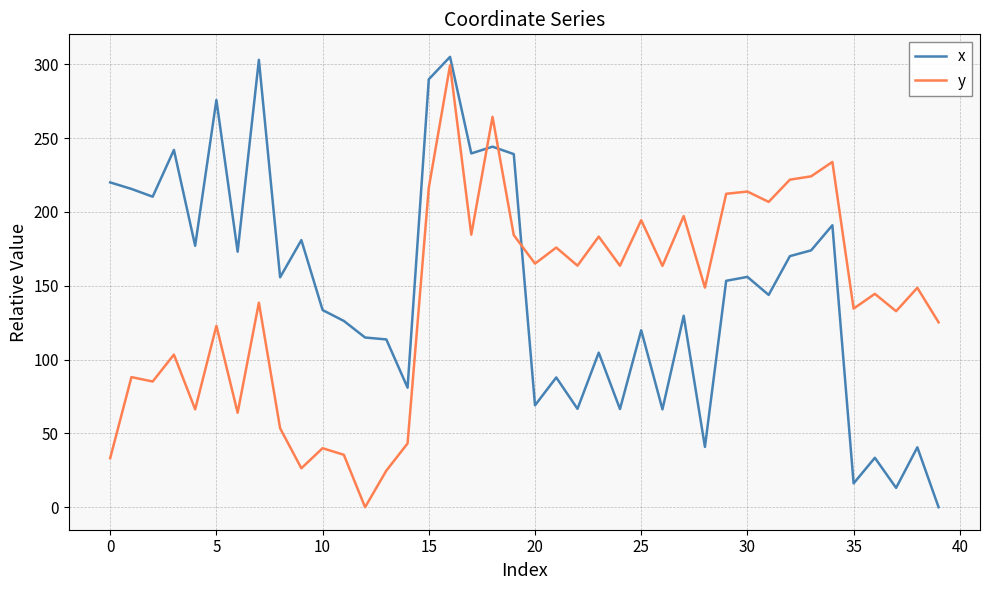

How many lines are shown in the chart?

2